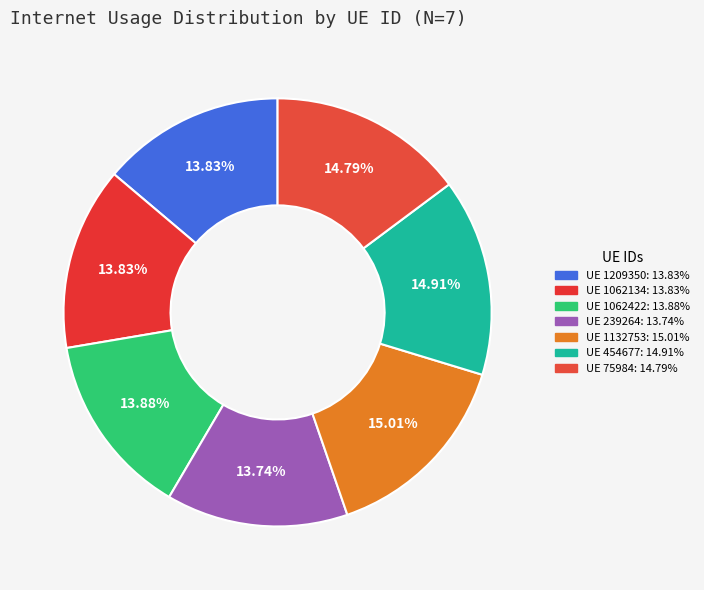

Rank the categories by value from highest to lowest.

1132753, 454677, 75984, 1062422, 1062134, 1209350, 239264